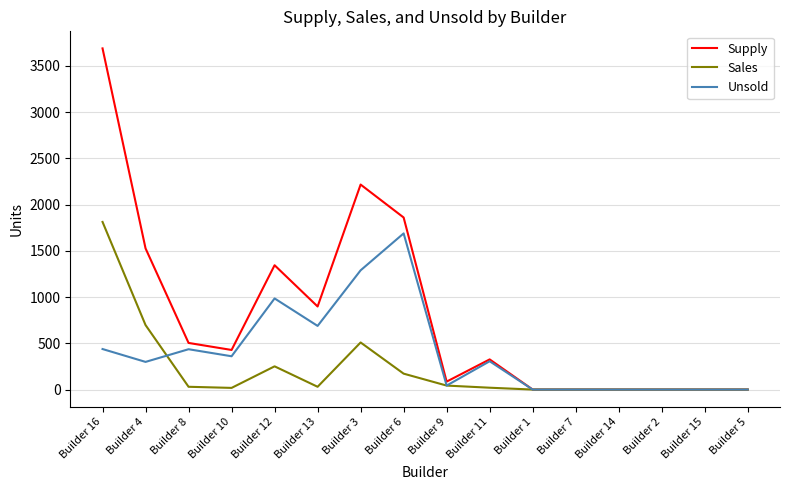

The value of Unsold at Builder 3 is 1771. True or false?

False